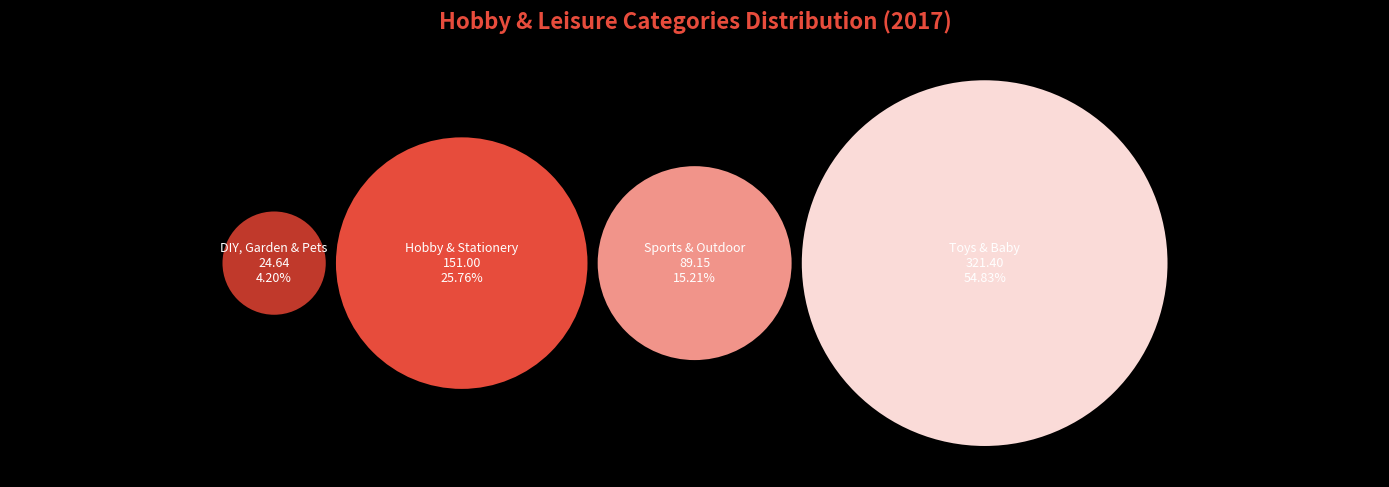

How many slices are in this pie chart?

4